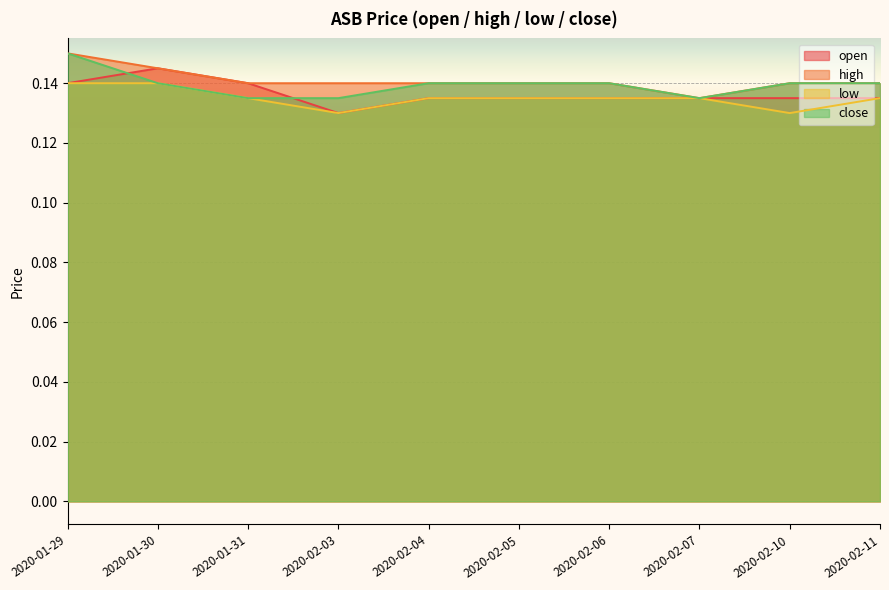

Where is close nearest to the value 0?

2020-01-31